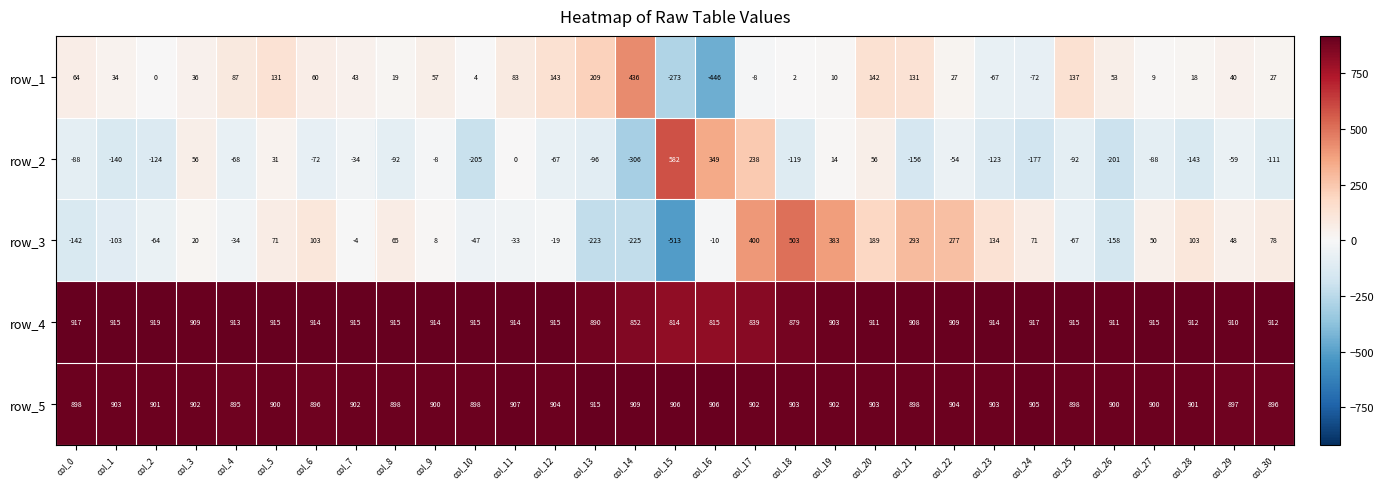

How many data points in row_4 are less than 913?

15